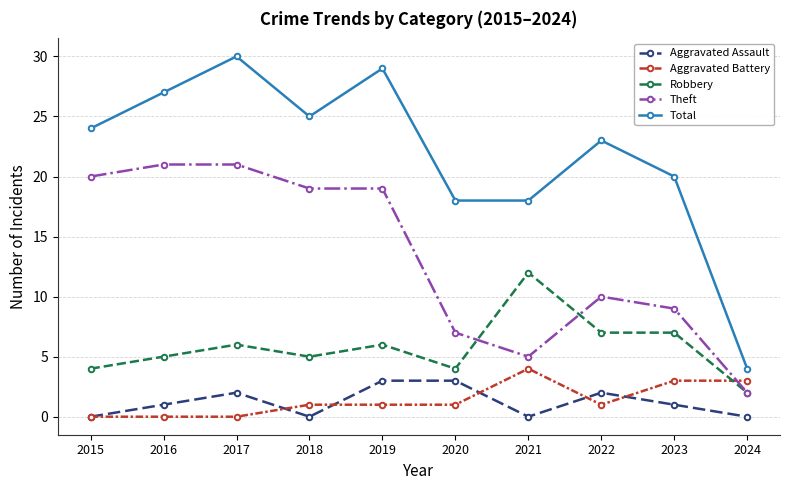

What is the spread (max minus min) of values at 2020?

17